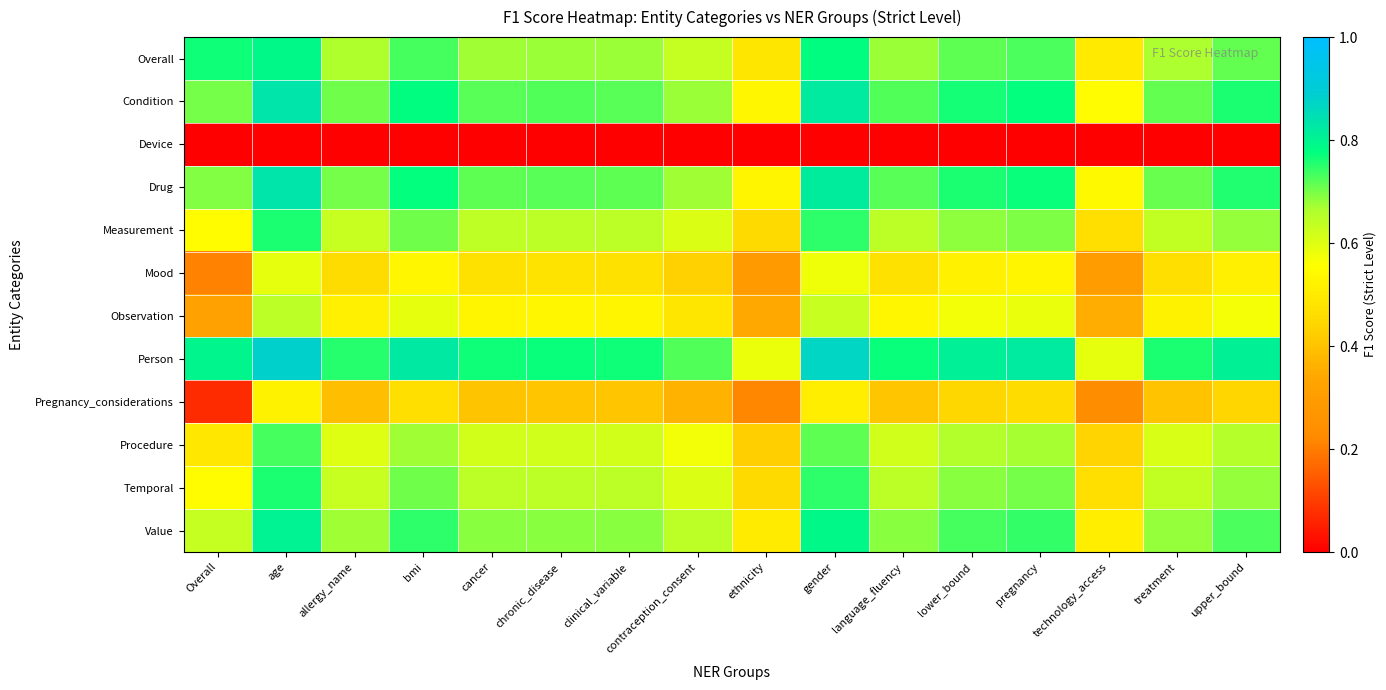

Which category has the highest value across all series?

age